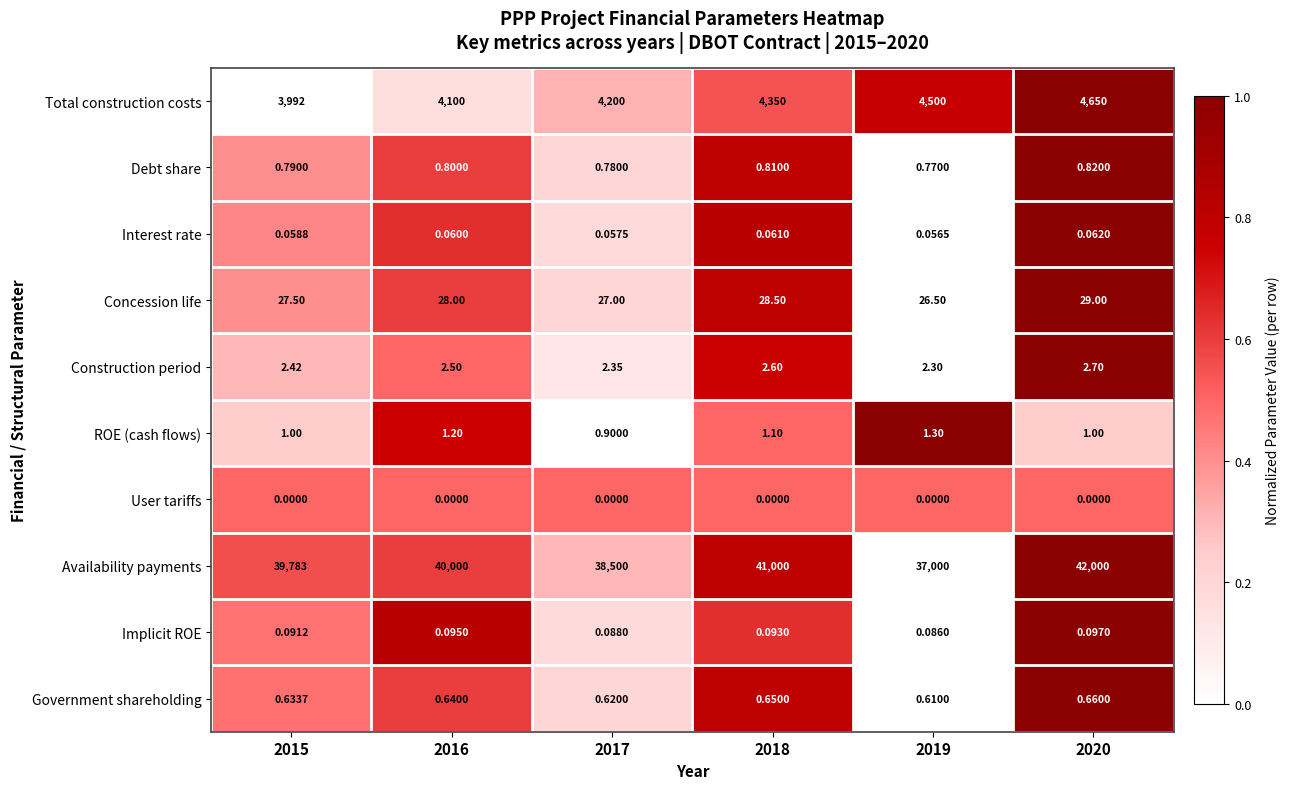

List the series in order of their peak value, lowest first.

User tariffs, Interest rate, Implicit ROE, Government shareholding, Debt share, ROE (cash flows), Construction period, Concession life, Total construction costs, Availability payments